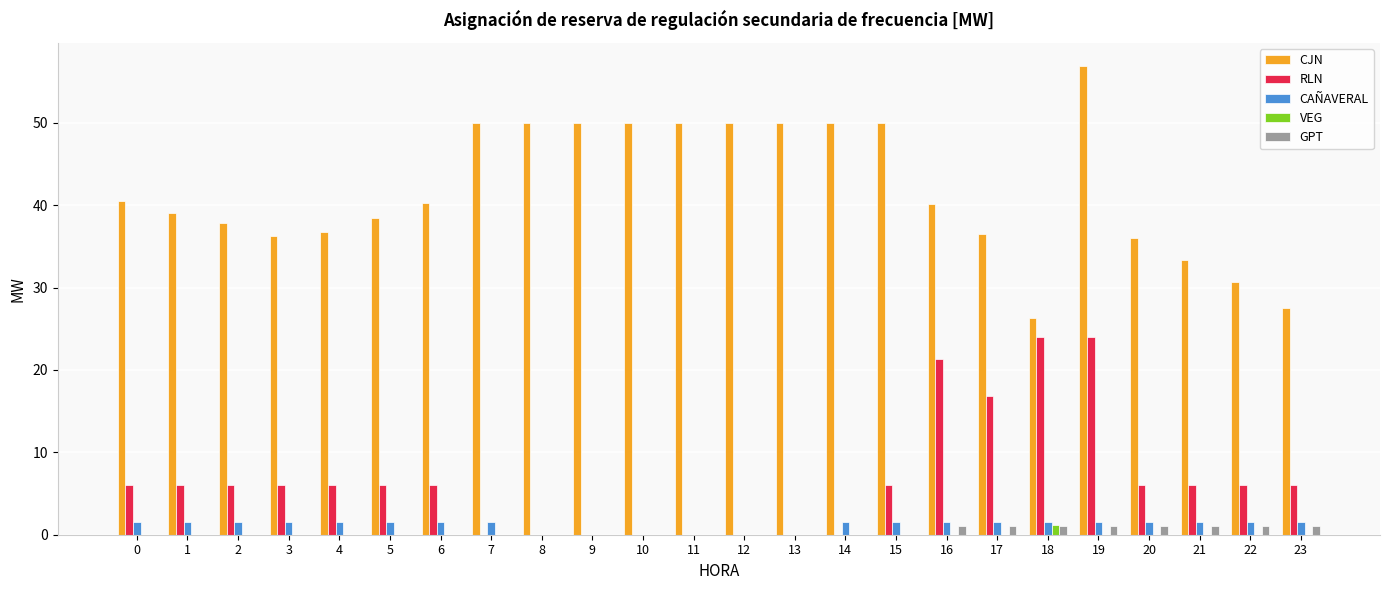

What is the greatest value displayed?

56.9